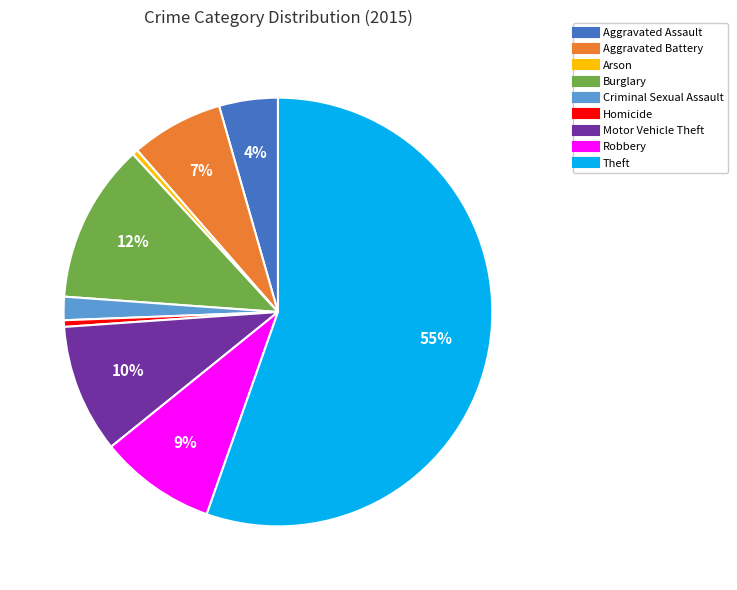

Count the number of slices in the pie.

9